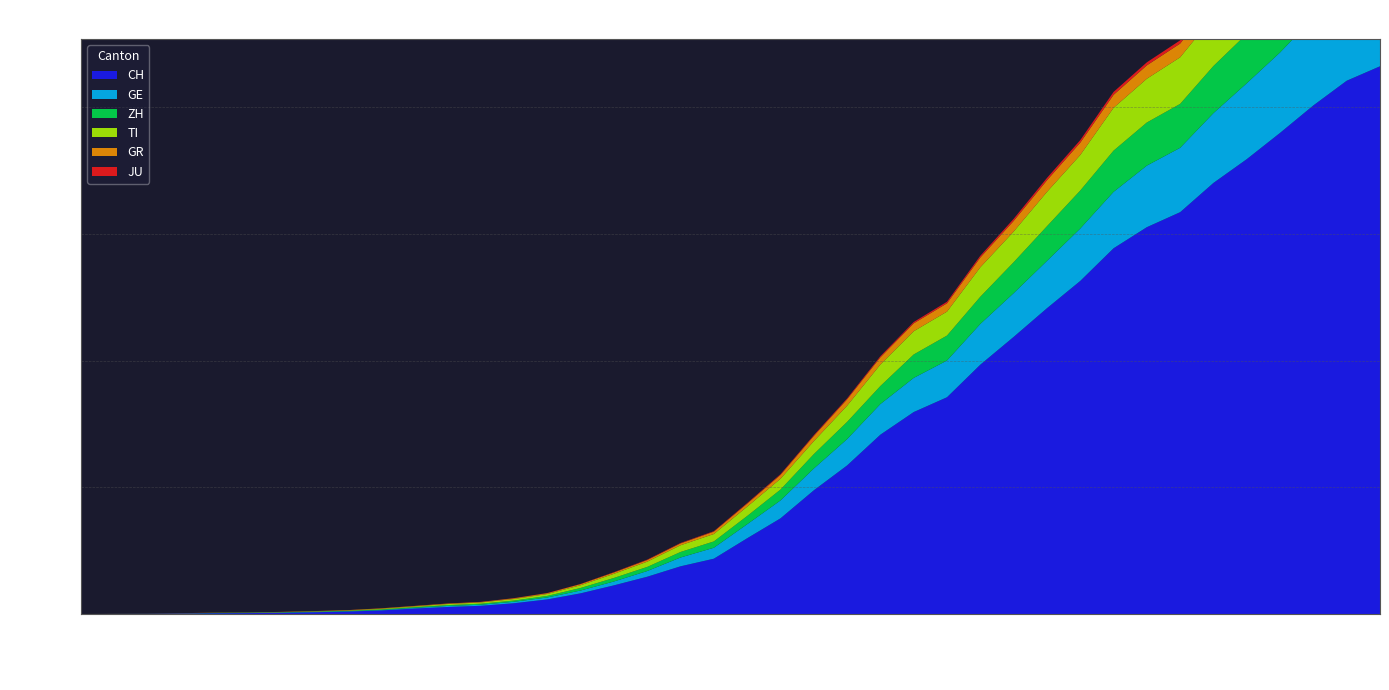

Reading left to right, list all the values displayed in this chart.

CH: 0	4	8	20	30	36	50	70	97	141	216	278	325	426	577	817	1132	1472	1883	2183	2989	3774	4879	5861	7075	7967	8551	9835	10930	12061	13138	14426	15259	15851	17005	17942	18979	20062	21035	21605
GE: 0	1	1	5	9	10	11	14	15	18	27	40	42	57	77	111	152	224	347	431	552	706	859	1038	1208	1346	1449	1607	1725	1866	2066	2224	2428	2538	2753	2994	3171	3458	3667	3805
ZH: 0	0	2	2	6	7	10	13	15	23	29	34	40	49	62	101	140	163	218	250	326	429	568	679	711	925	984	1073	1221	1368	1500	1627	1701	1733	1859	1947	2136	2300	2428	2461
TI: 0	1	1	1	2	2	4	8	13	25	28	41	49	61	75	108	163	206	265	293	368	426	511	638	849	916	945	1162	1209	1354	1401	1688	1727	1837	1962	2091	2195	2271	2377	2442
GR: 0	2	2	6	6	6	9	10	13	15	16	18	19	28	32	44	53	65	73	93	118	152	204	252	283	311	327	386	419	458	487	513	527	542	591	617	635	655	678	680
JU: 0	0	1	1	1	1	1	2	2	4	4	5	5	7	7	7	12	17	18	19	25	29	32	36	44	54	61	69	82	92	100	114	119	127	128	140	145	149	149	154